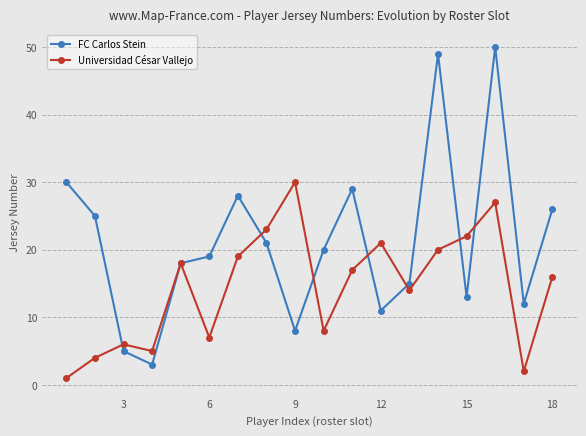

List the series in order of their peak value, lowest first.

Universidad César Vallejo, FC Carlos Stein